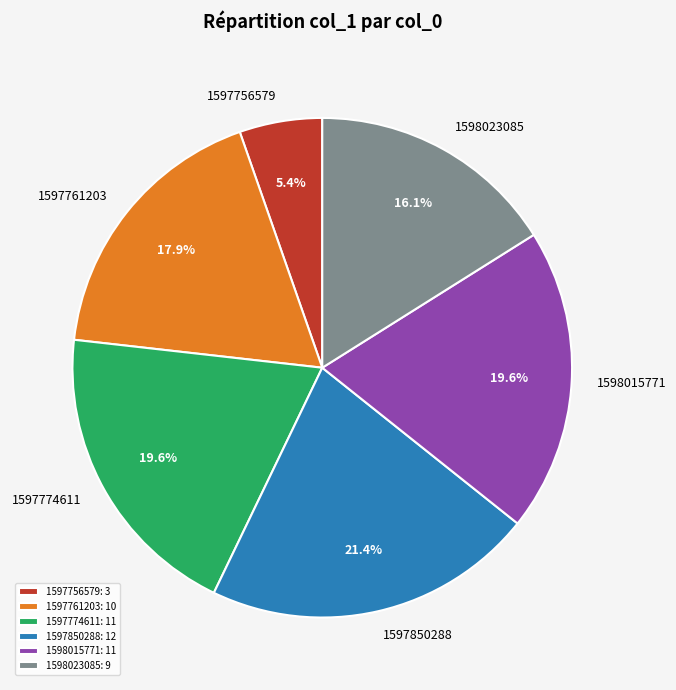

What percentage is NOT represented by 1597756579?

94.6%